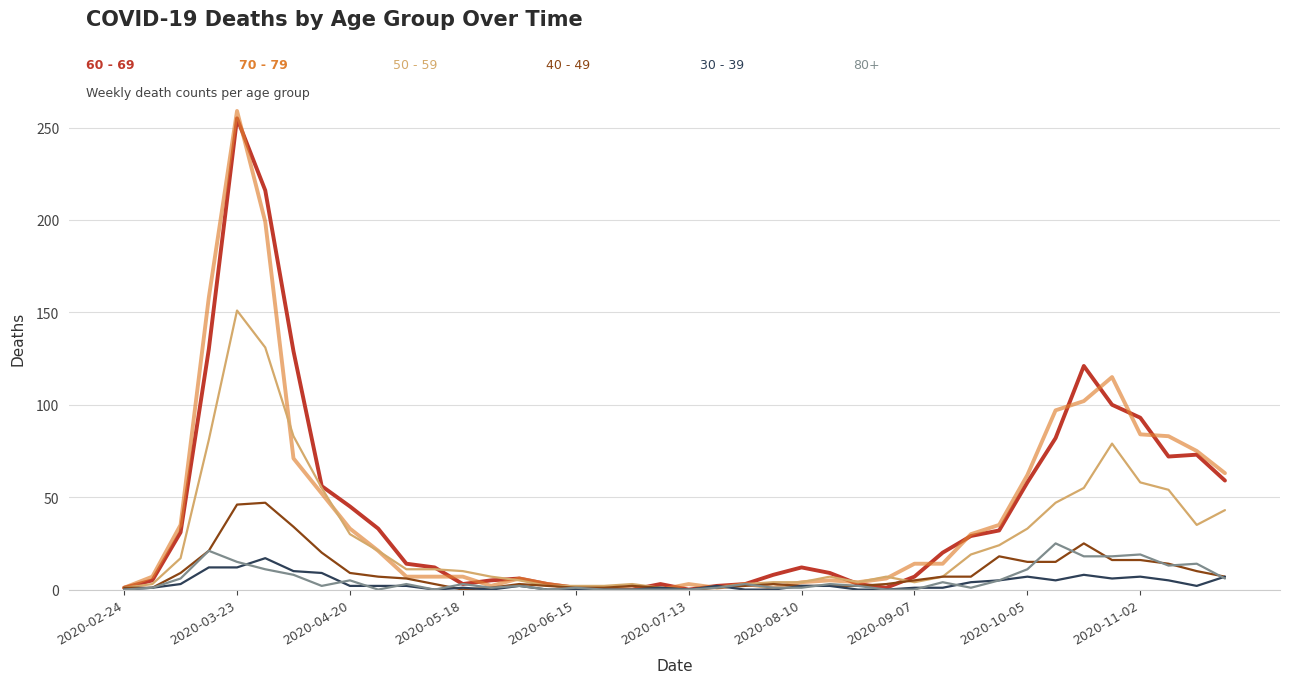

How many lines are shown in the chart?

6